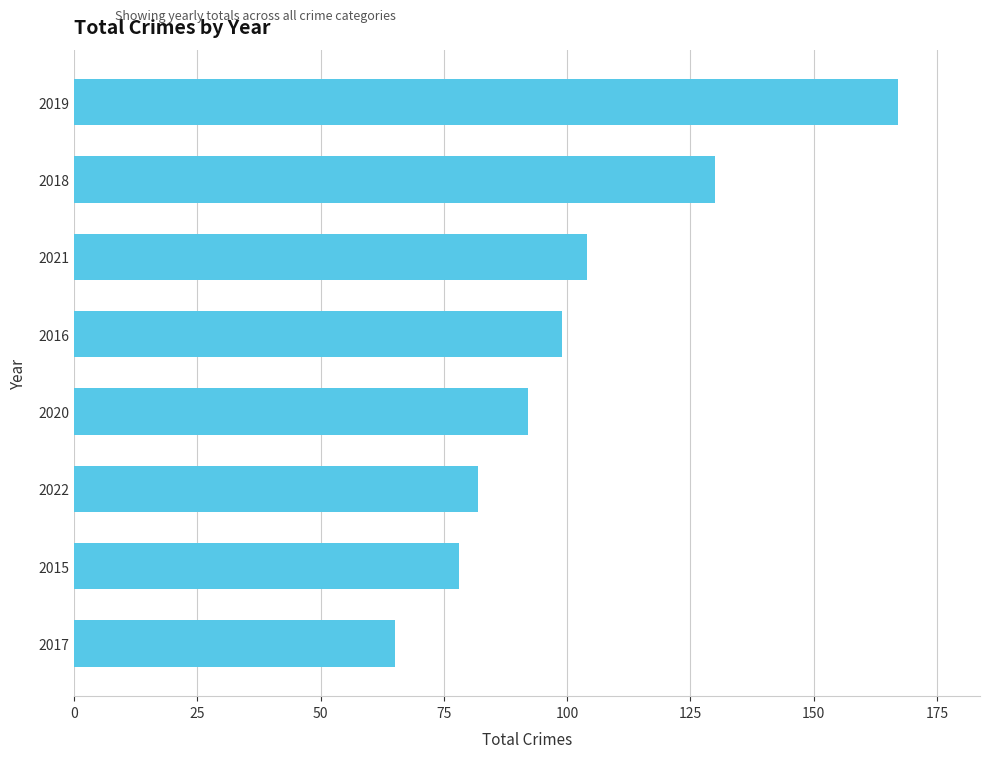

What is the difference between the second highest and second lowest values?

52